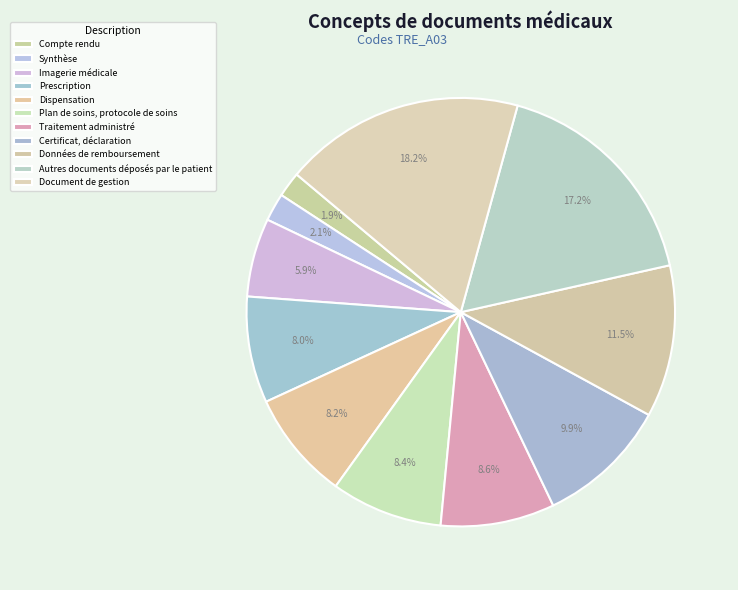

Is there a majority slice in this chart?

No